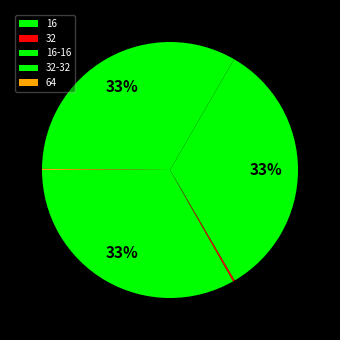

Do 16 and 32 together represent more than half of the pie?

No